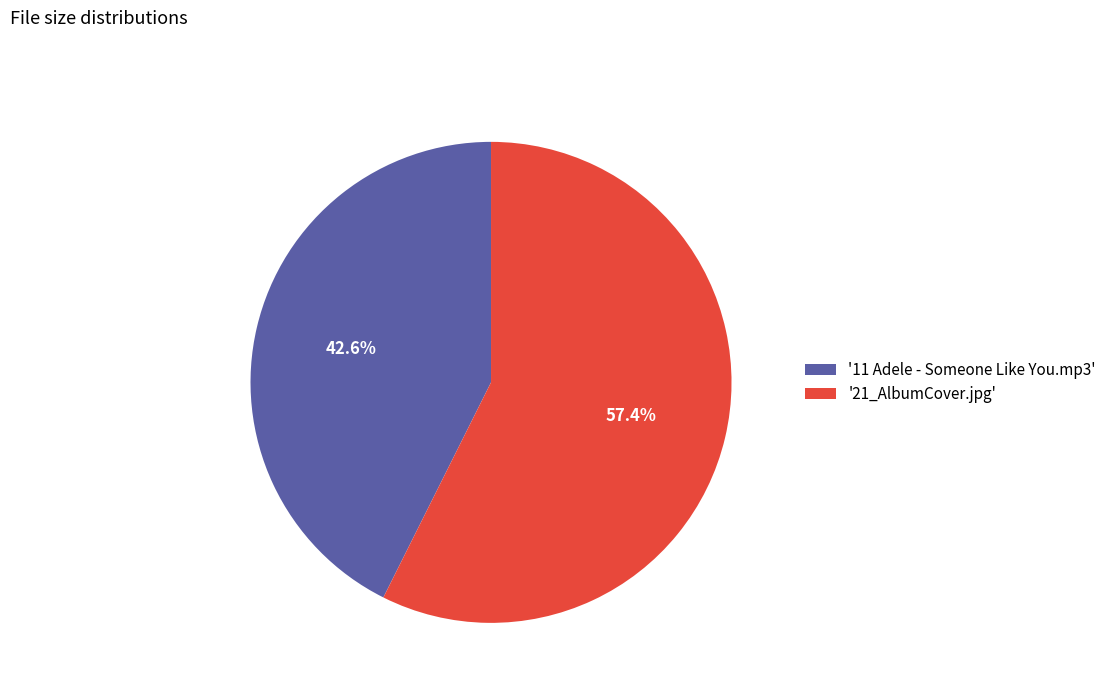

Rank the categories by value from highest to lowest.

'21_AlbumCover.jpg', '11 Adele - Someone Like You.mp3'